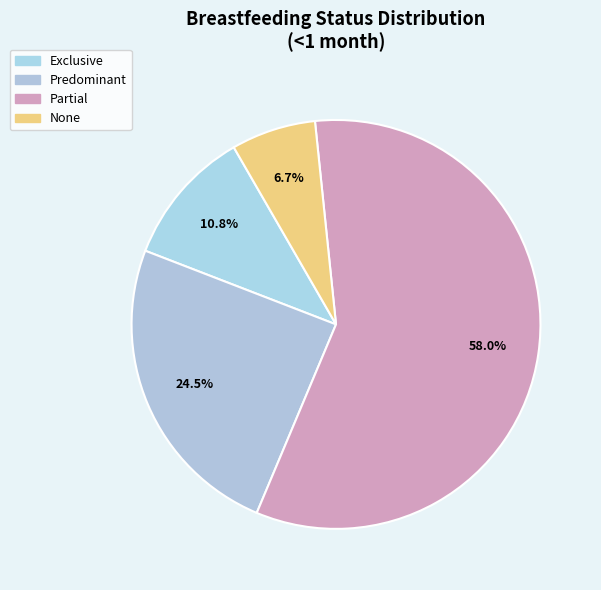

Rank the categories by value from lowest to highest.

None, Exclusive, Predominant, Partial